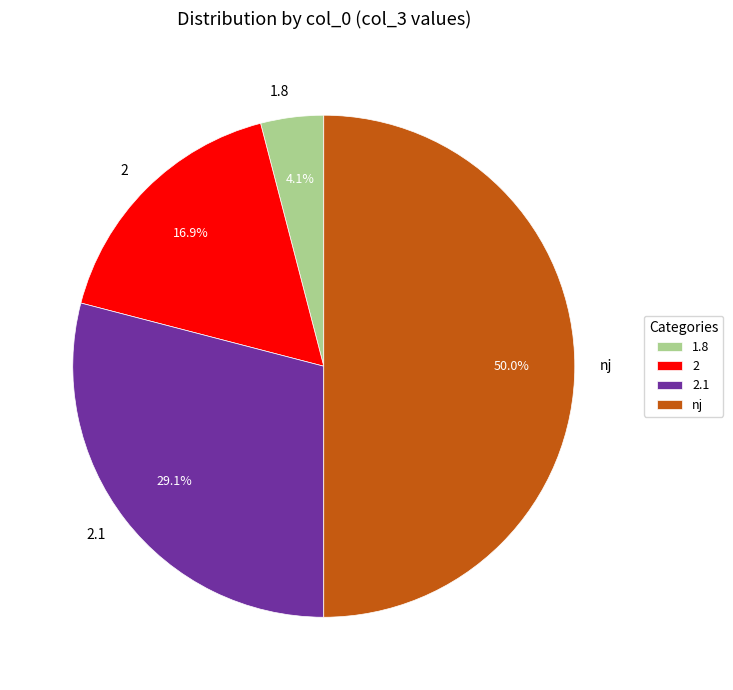

To the nearest percent, what is the average slice percentage?

25%